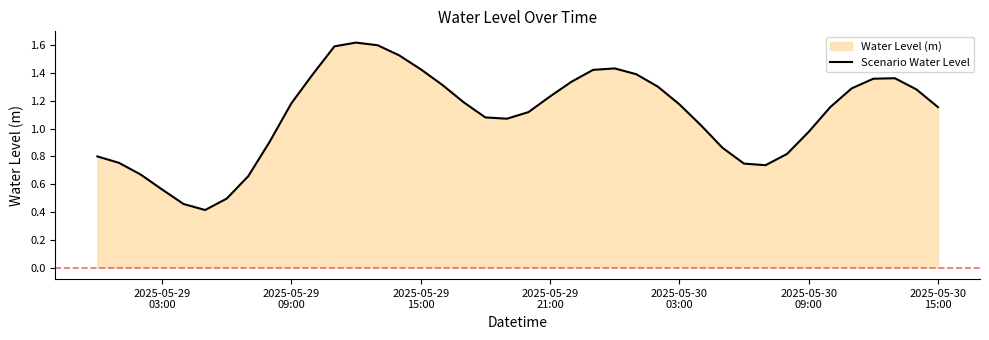

Does the chart display data point markers on the line(s)?

No